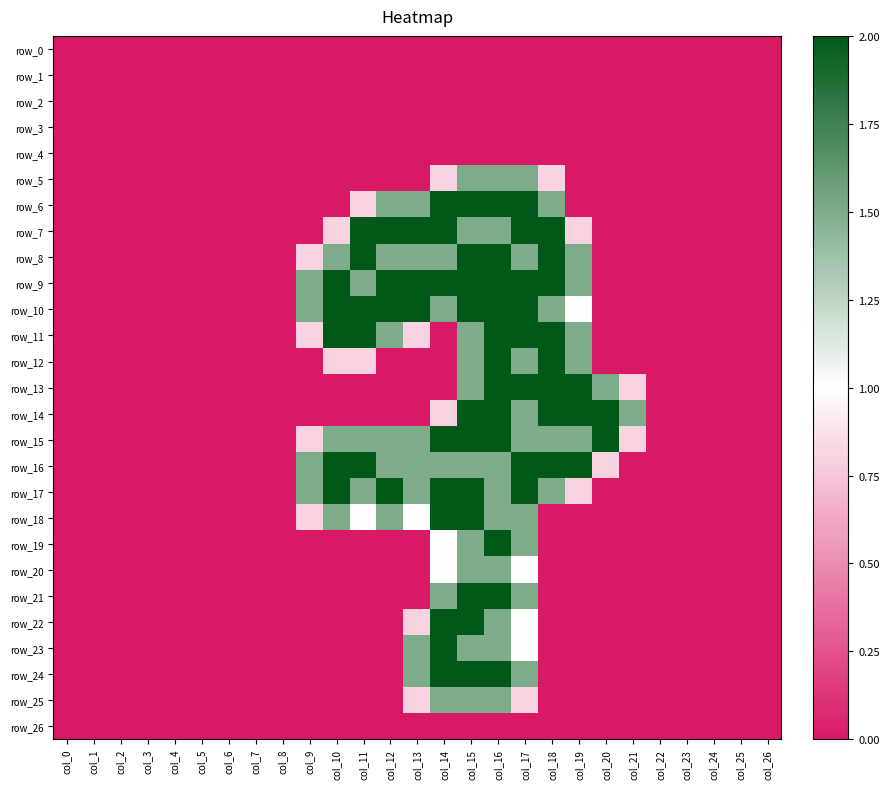

Is it true that row_12 equals 0.0 at col_14?

True